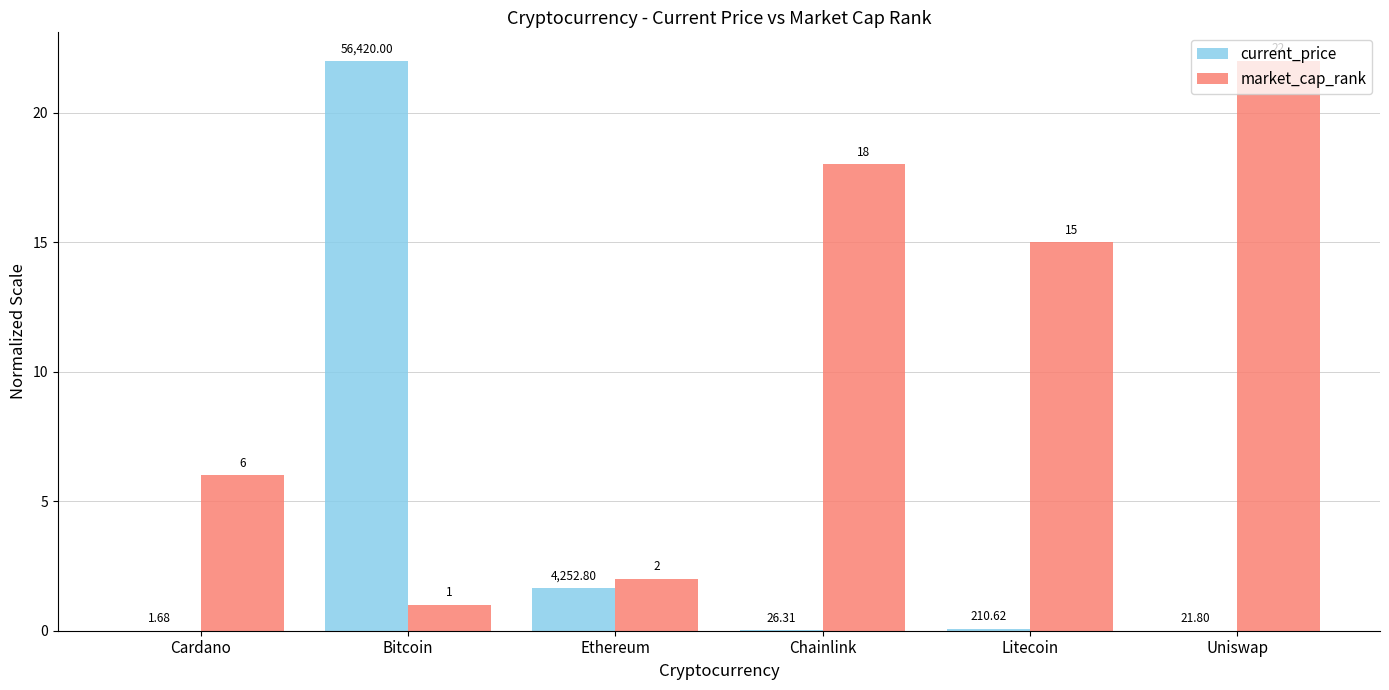

Which series changed the most between Chainlink and Uniswap?

market_cap_rank